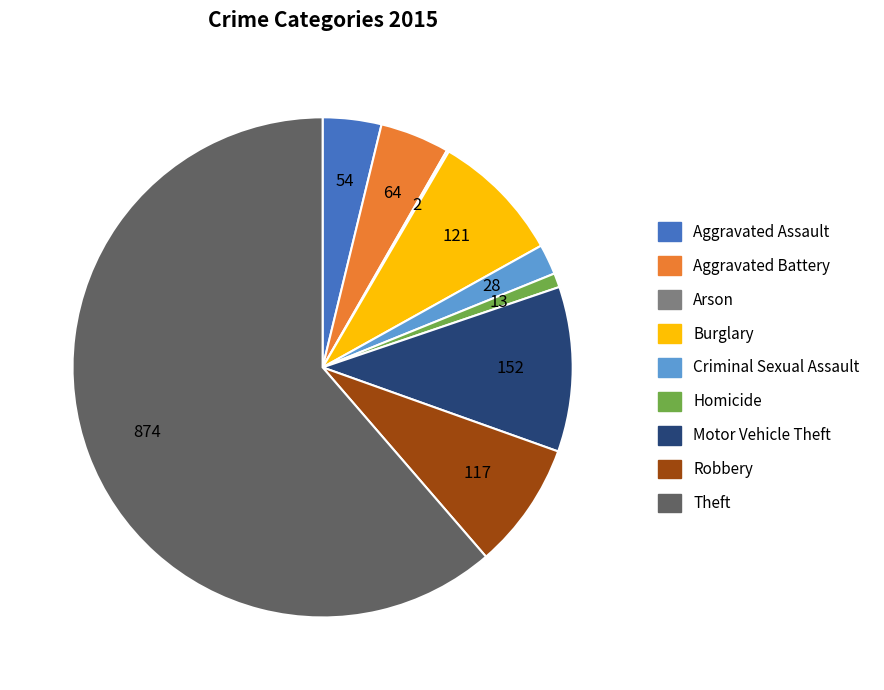

Approximately how many times larger is the value at Theft compared to Homicide?

67.2